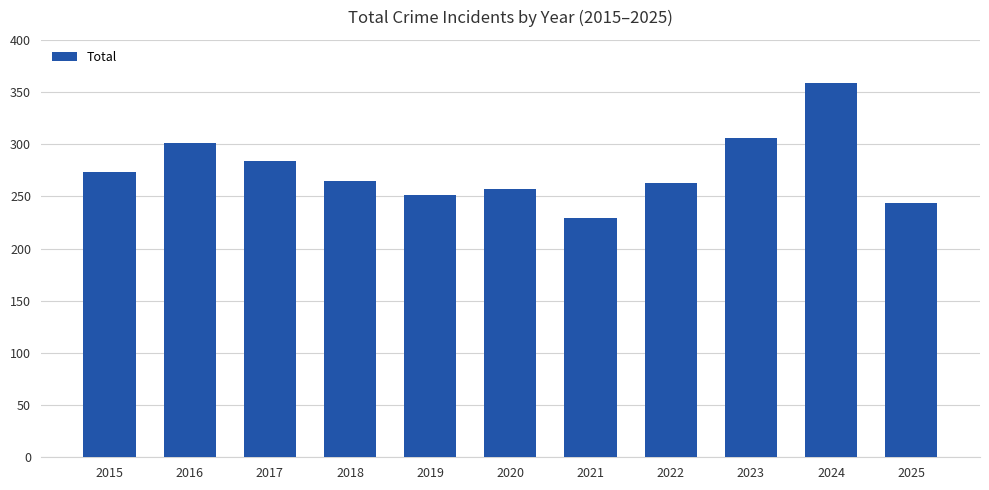

Which has a higher value, 2016 or 2019?

2016